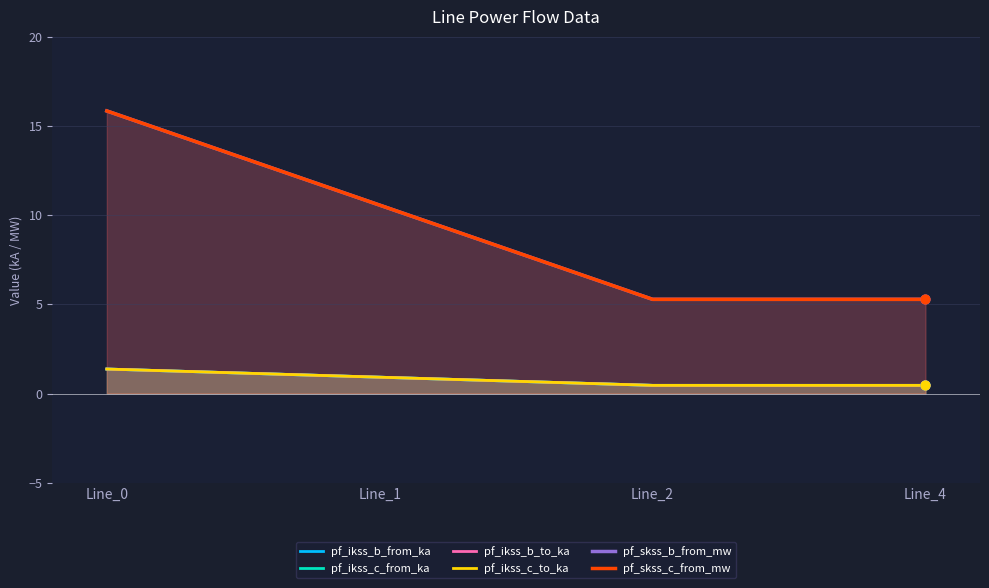

What is the total value across all series at Line_4?

12.4